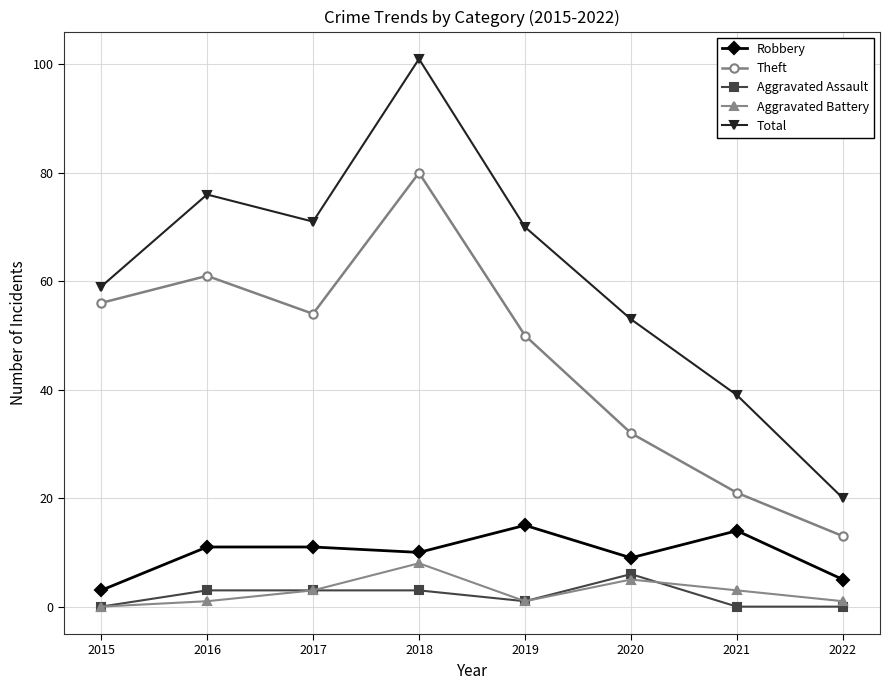

Rank the series by their maximum value, from lowest to highest.

Aggravated Assault, Aggravated Battery, Robbery, Theft, Total